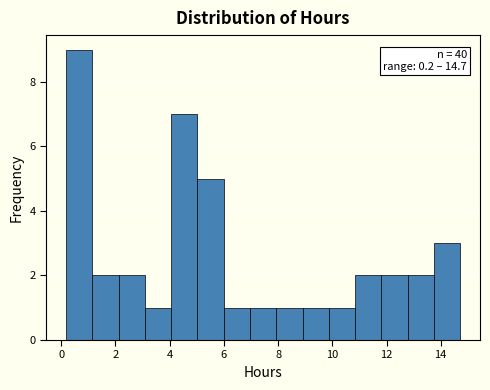

Which range on the x-axis has the tallest bar?

0.2 to 1.2